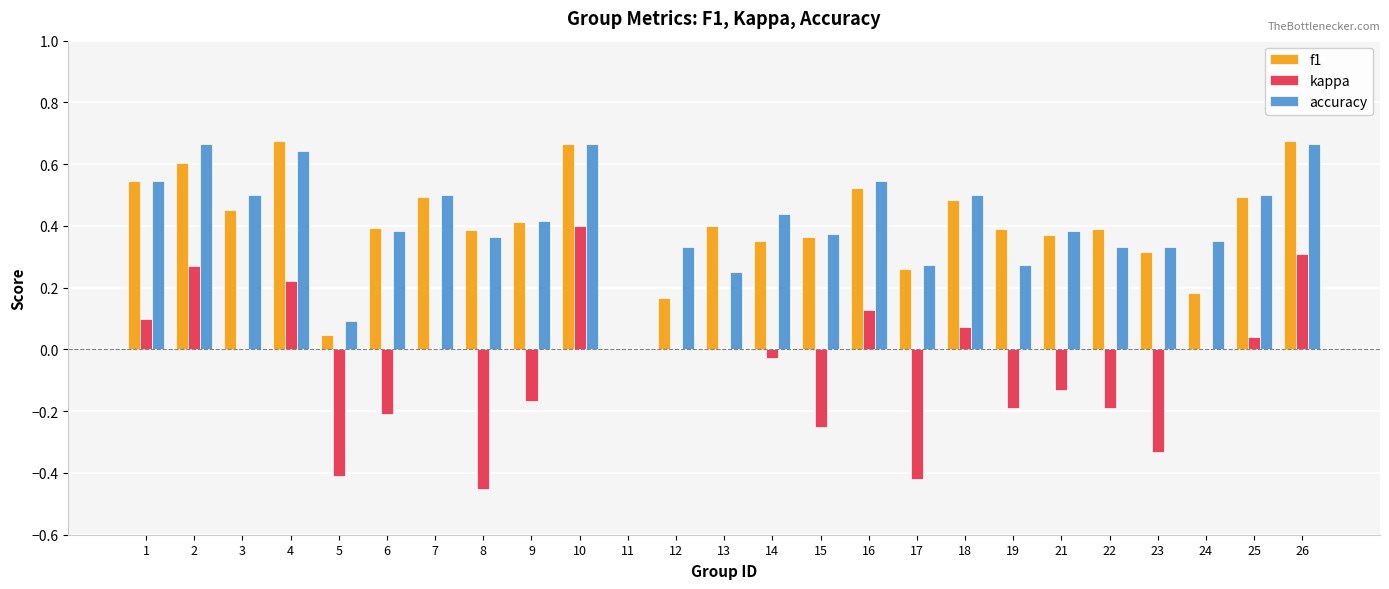

The f1 series shows 0.5 at 18. True or false?

True